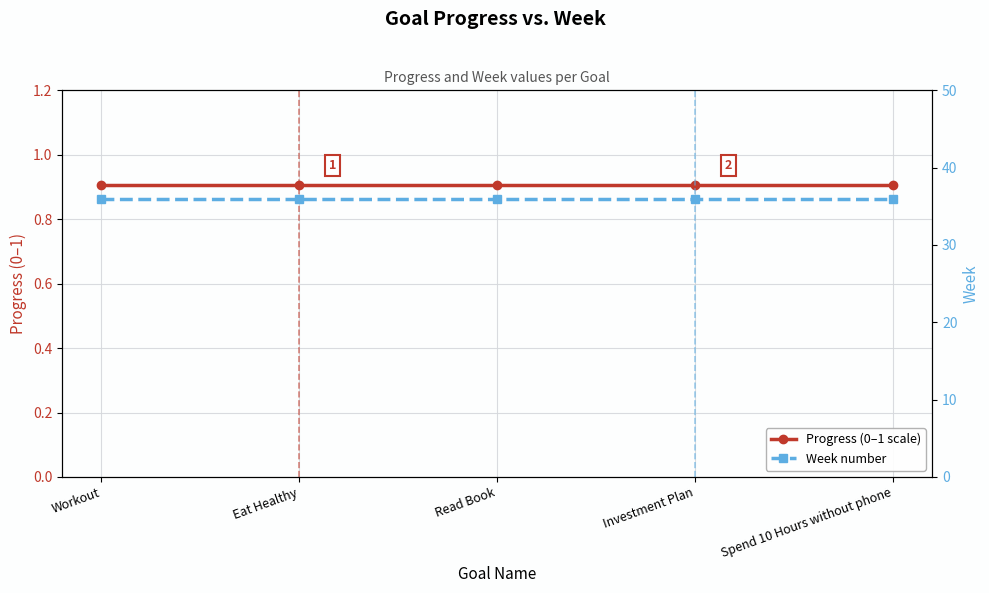

What is the label of the 3rd point from the right?

Read Book